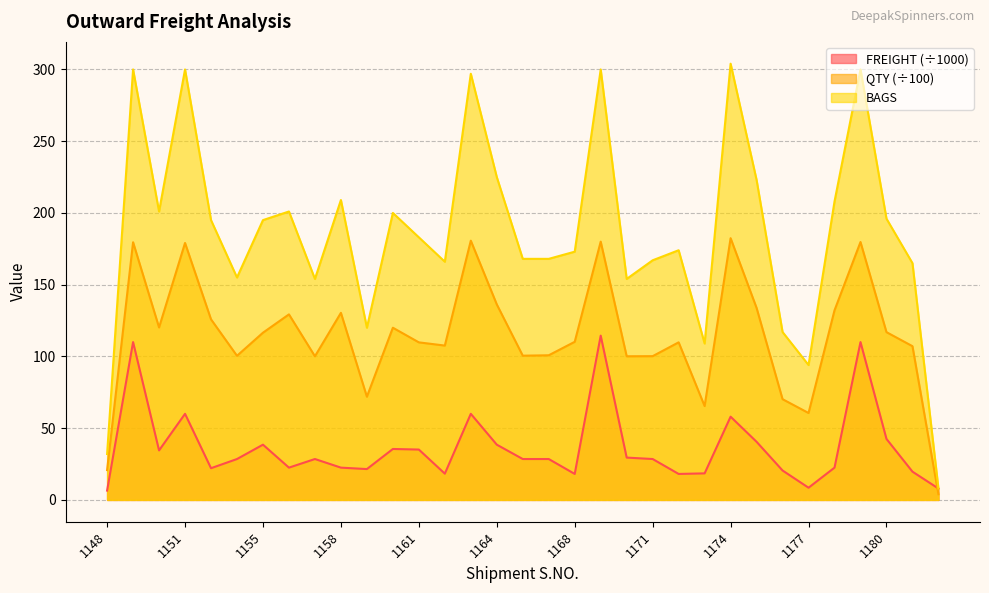

At which category is the sum across all series the highest?

1169